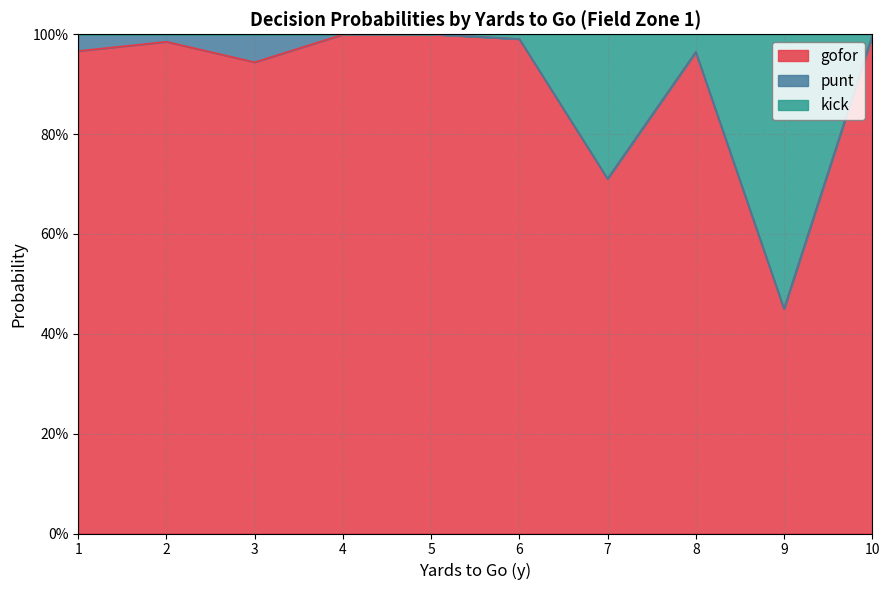

Which series has the largest total across all categories?

gofor